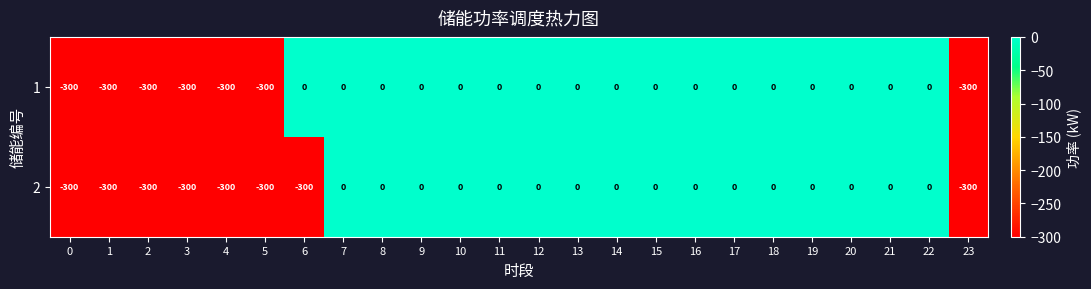

Rank the series by their average value, from lowest to highest.

2, 1